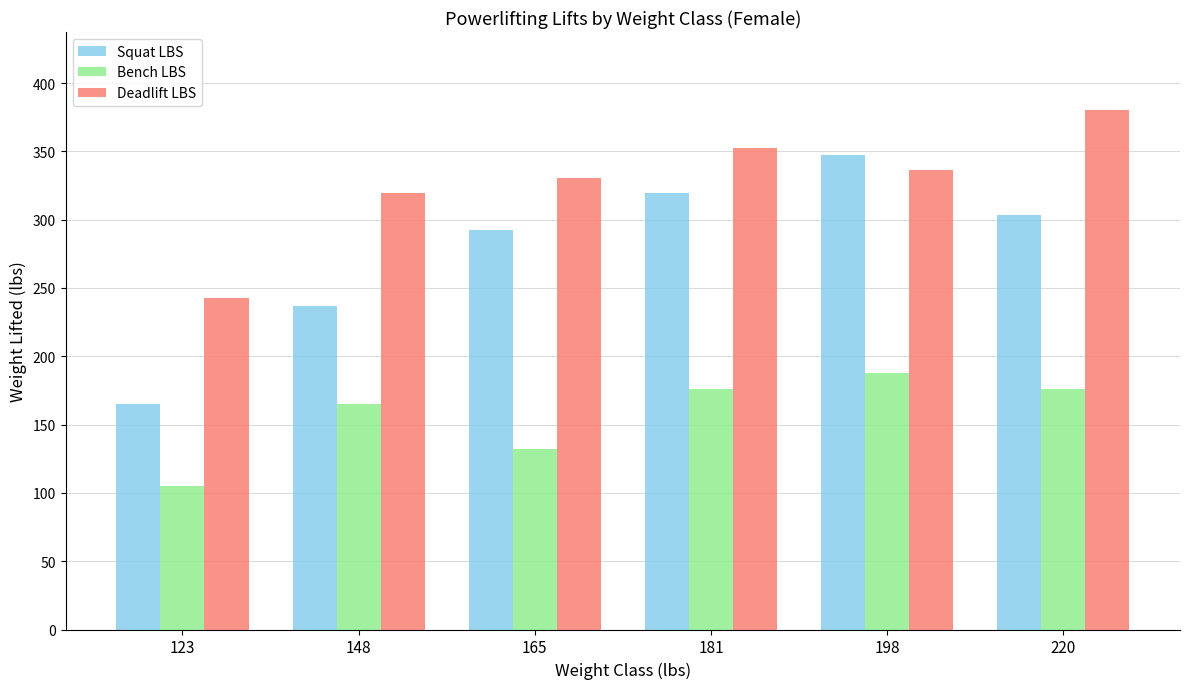

What is the sum of the Bench LBS values at 123 and 165?

237.0